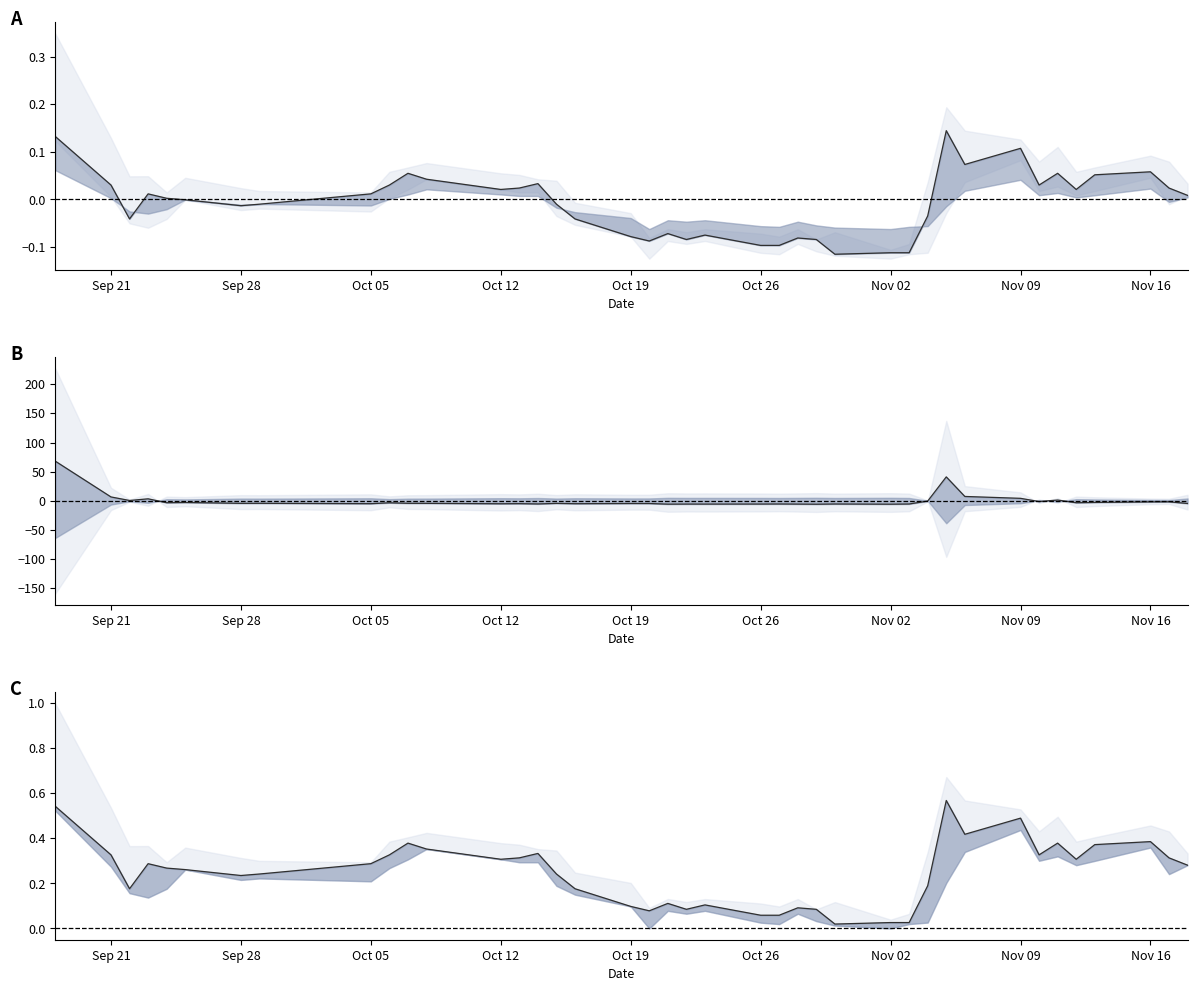

Where does the Close series first go above 0?

Sep 21